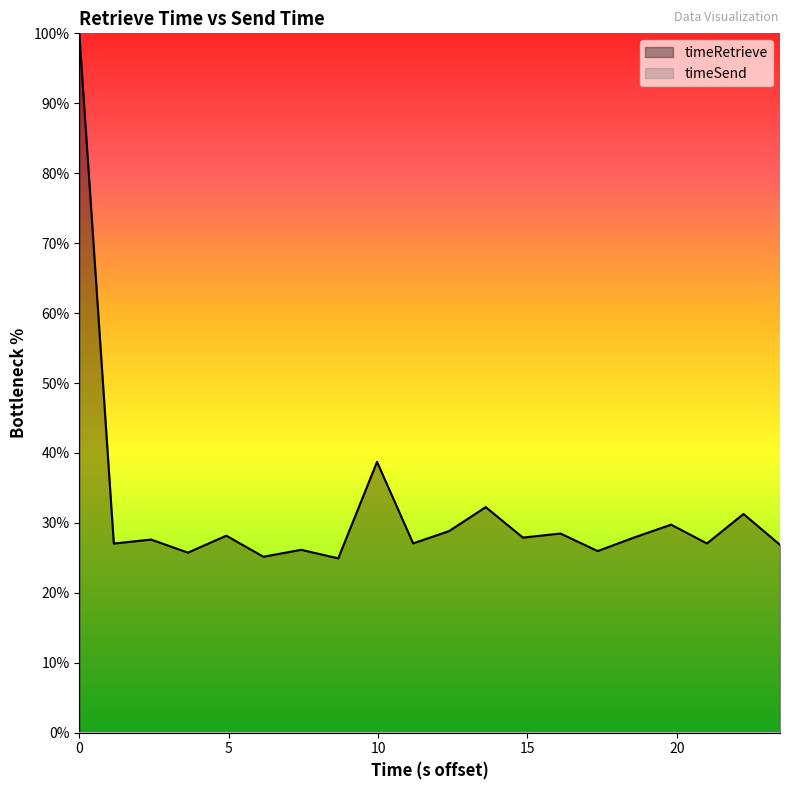

What is the lowest value of the timeRetrieve series?

24.9